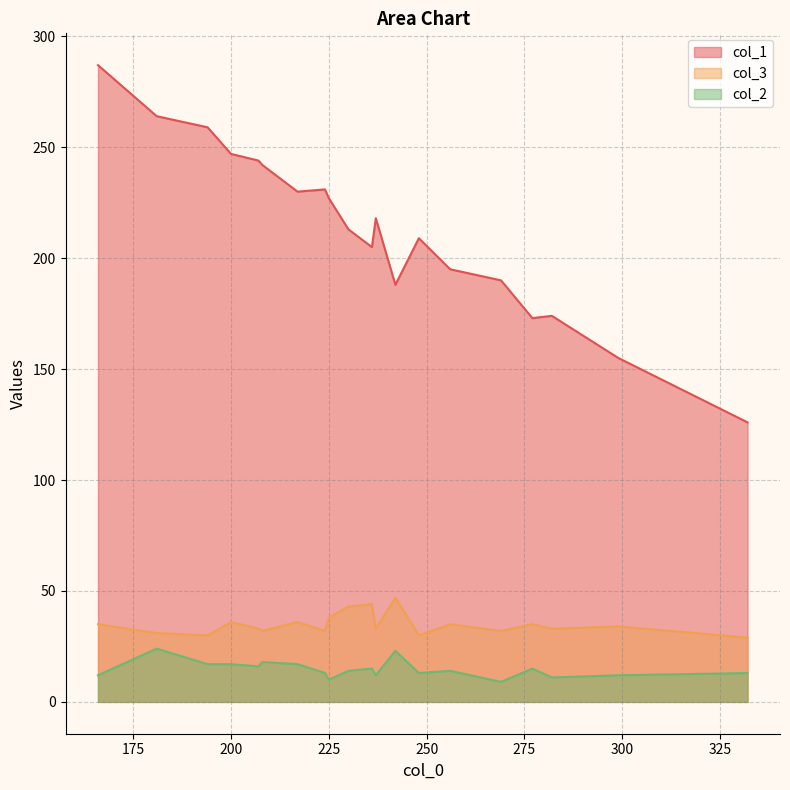

What is the sum of all col_2 values?

295